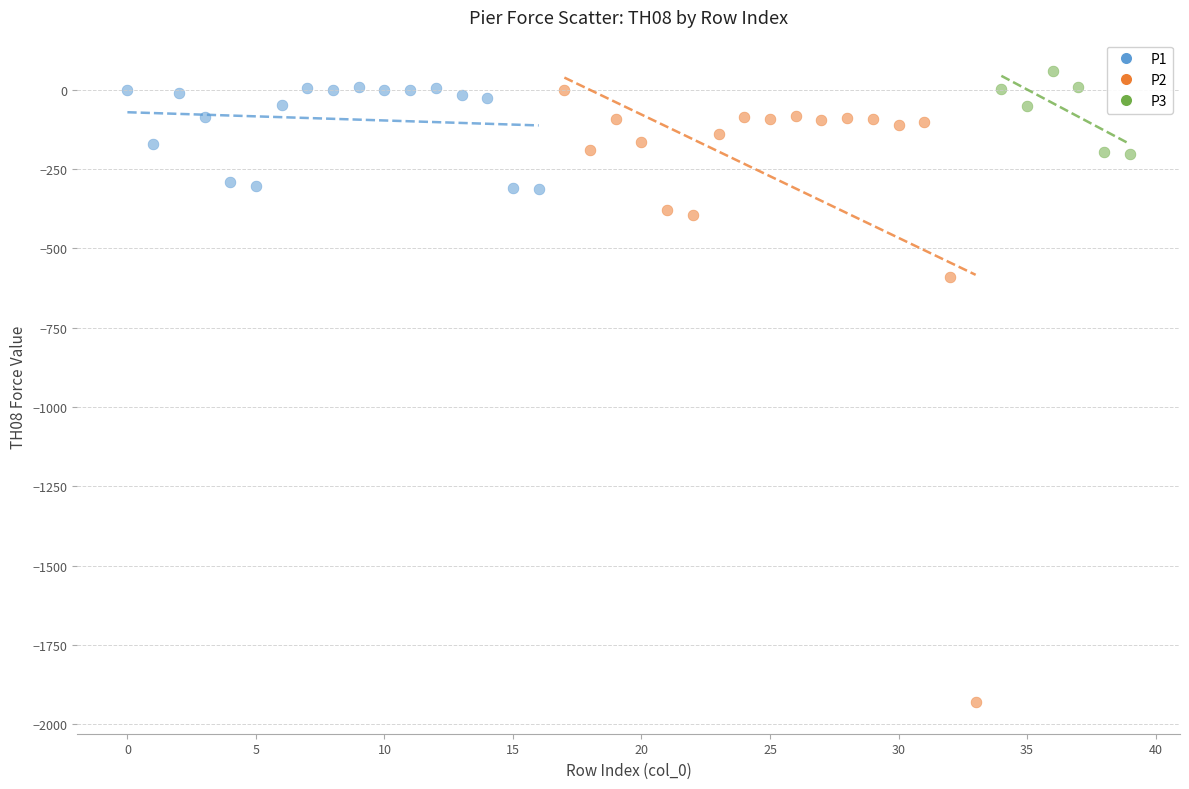

Which series has the widest spread of Y values?

P2